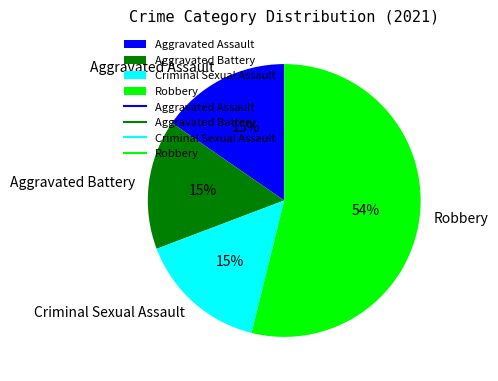

Which slice is the largest?

Robbery